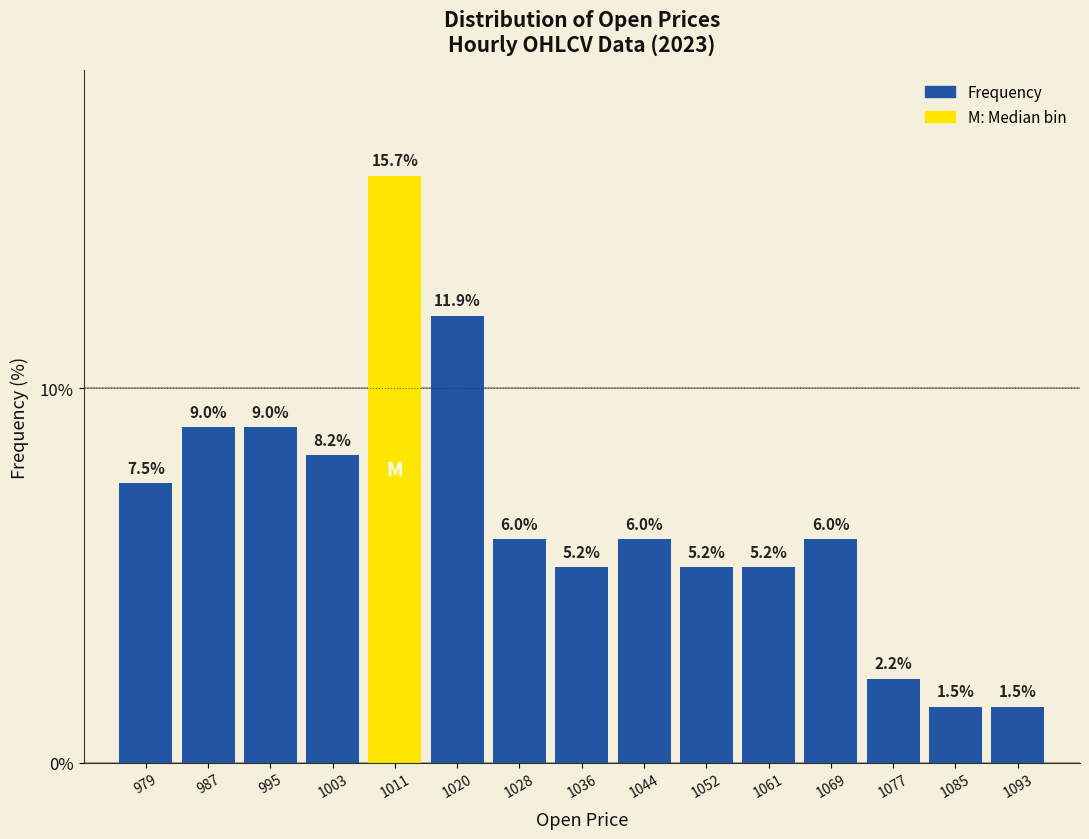

Which range on the x-axis has the tallest bar?

1007.8 to 1016.0